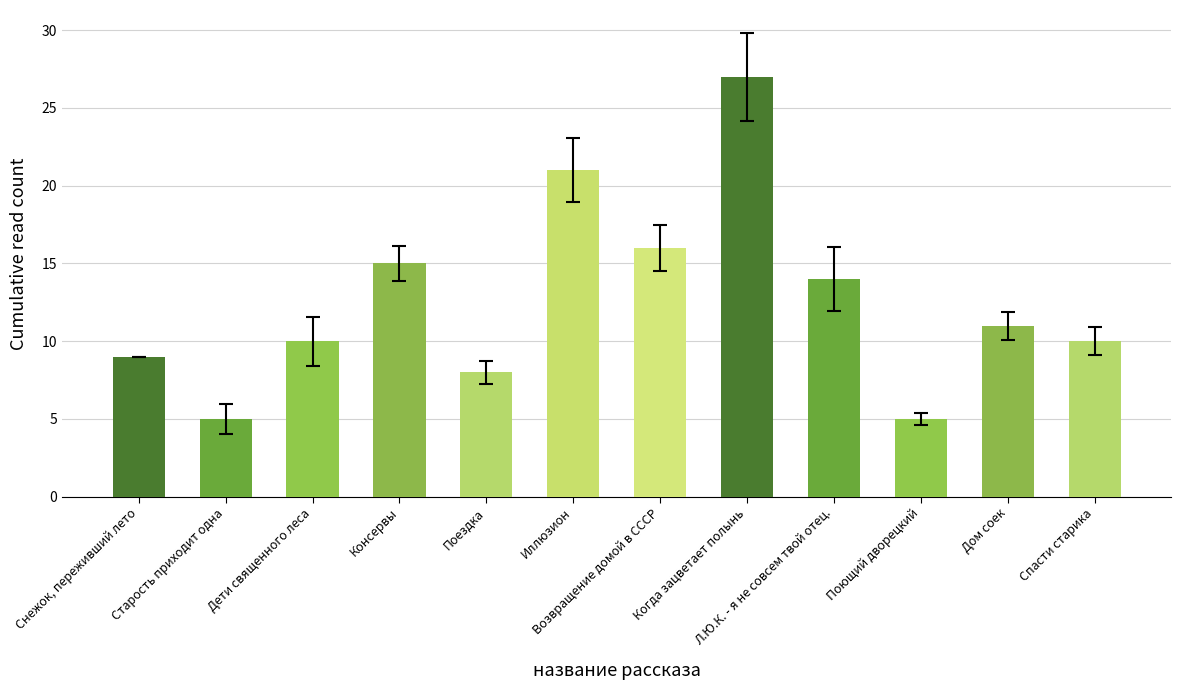

At which category is the sum across all series the highest?

Когда зацветает полынь